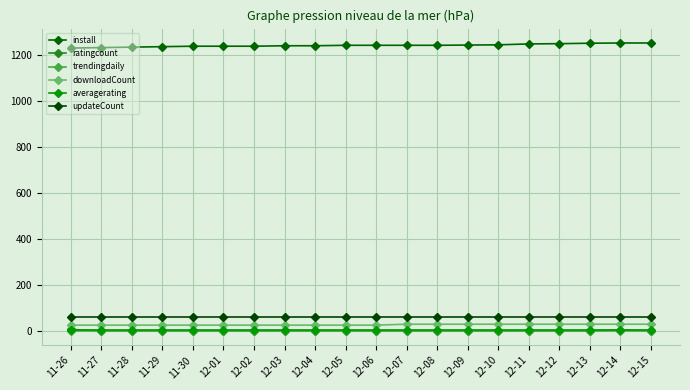

How many values in the install series are below 1243?

9